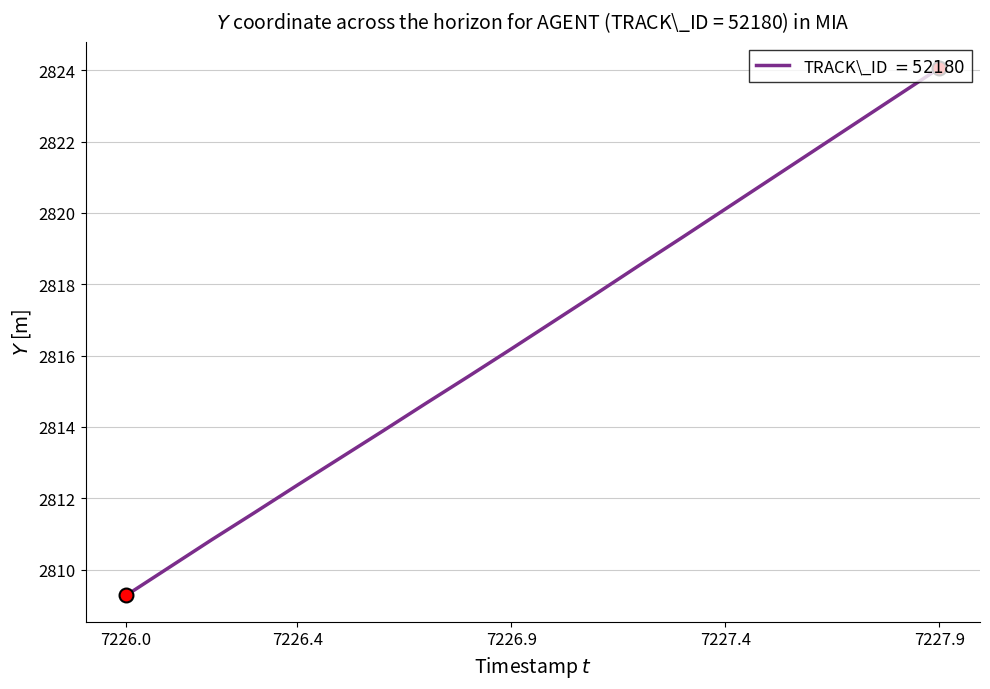

Does the chart have visible grid lines?

Yes